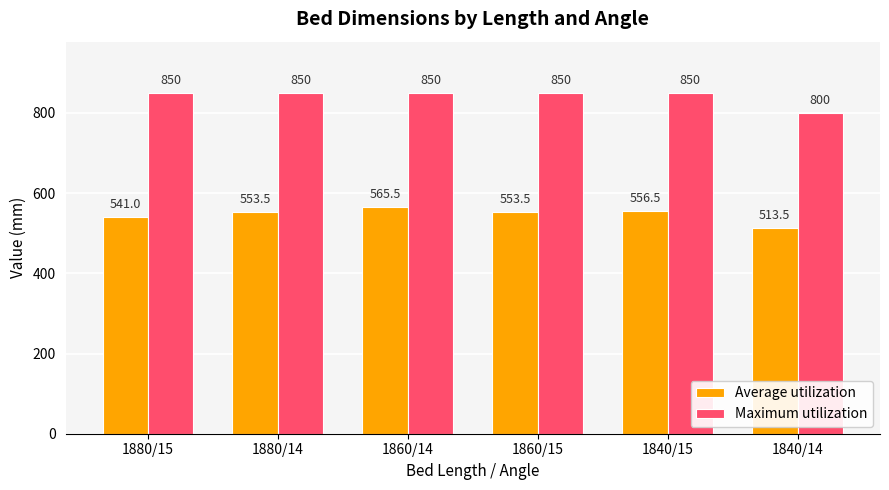

Count the number of data series in this chart.

2